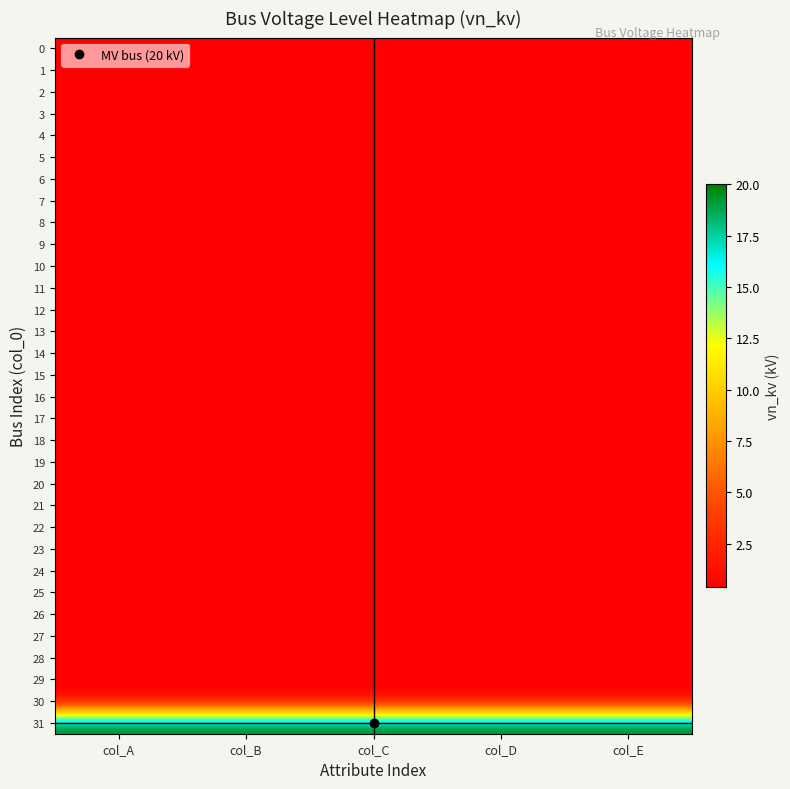

At col_A, list the series in order from smallest to largest.

0, 1, 2, 3, 4, 5, 6, 7, 8, 9, 10, 11, 12, 13, 14, 15, 16, 17, 18, 19, 20, 21, 22, 23, 24, 25, 26, 27, 28, 29, 30, 31